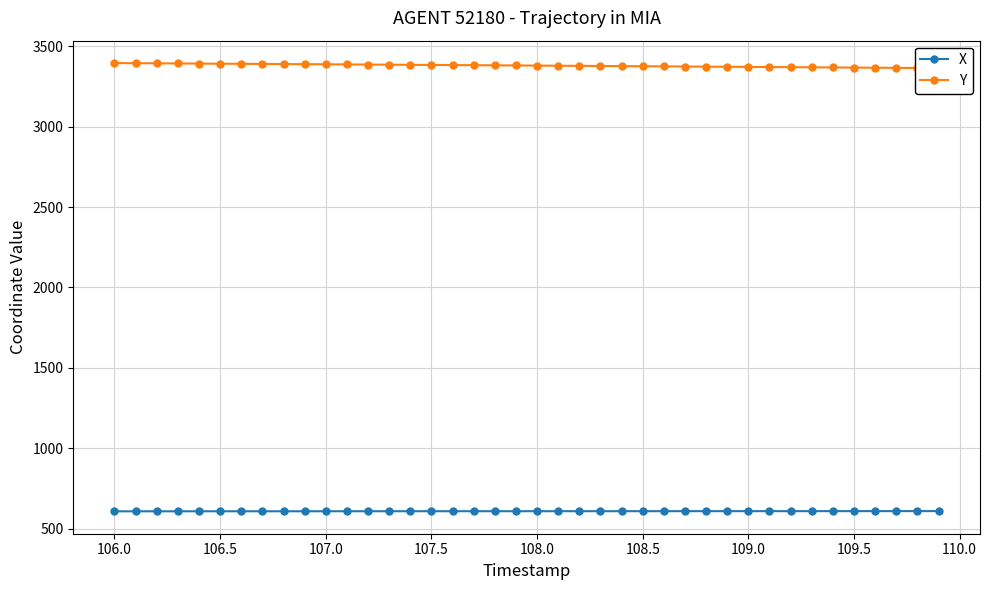

What is the lowest value of the X series?

608.9